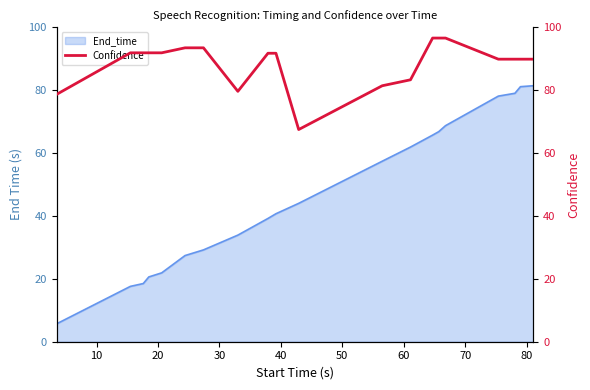

How many values are below 91?

9